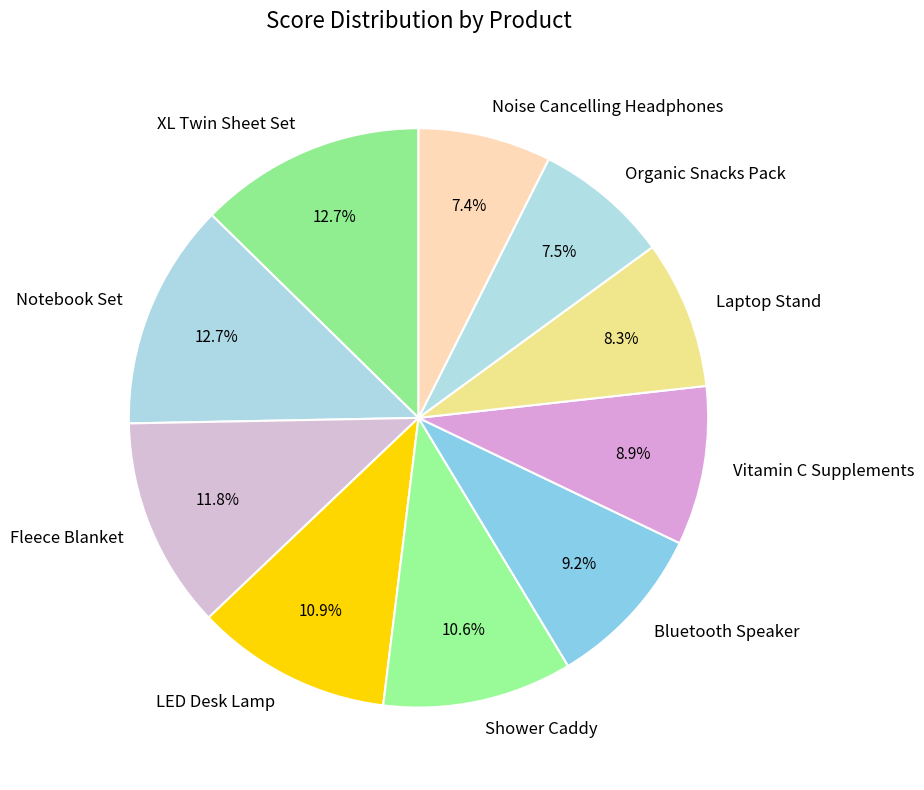

Is Noise Cancelling Headphones the majority of the pie?

No